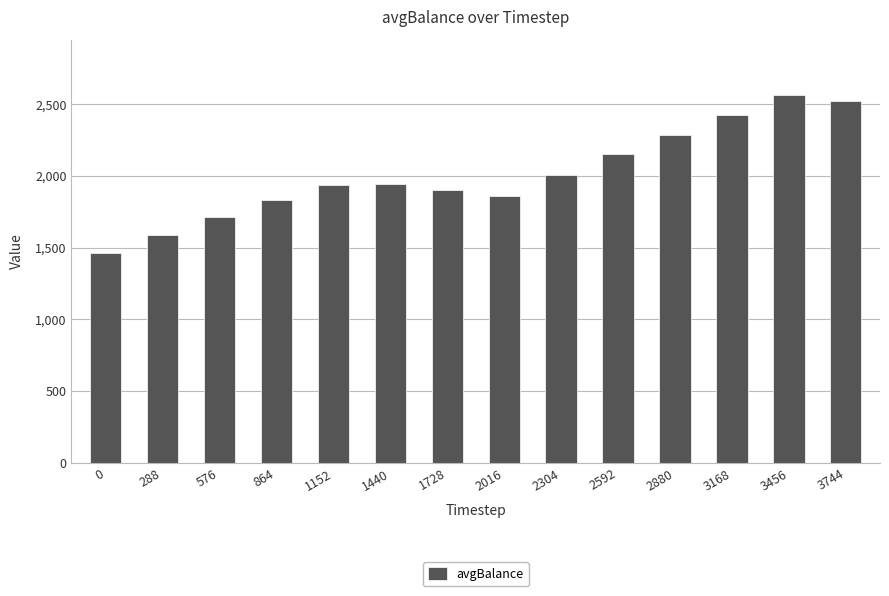

What is the value of the 14th bar from the left?

2522.9